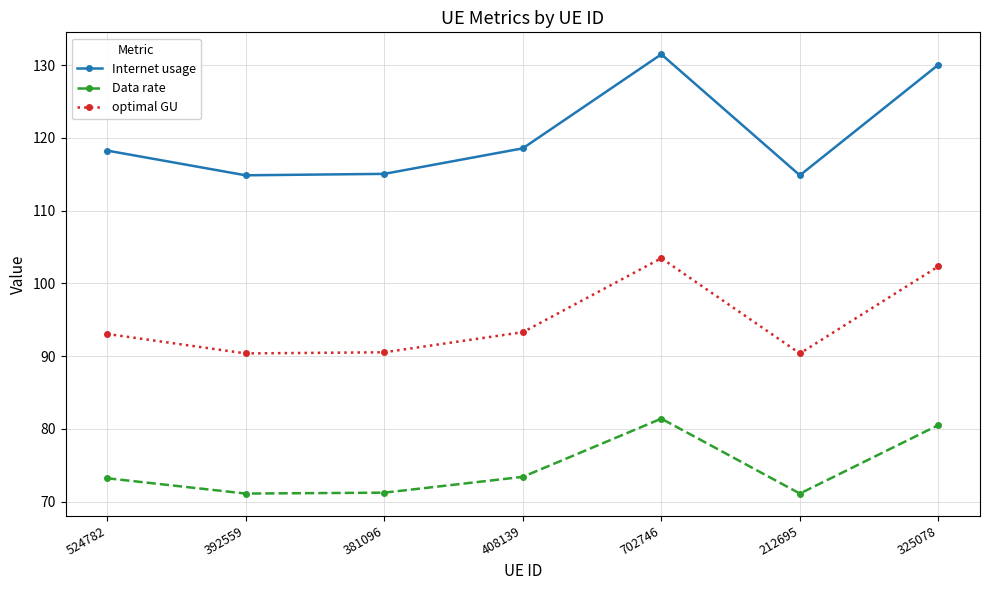

What is the sum of all Data rate values?

522.0